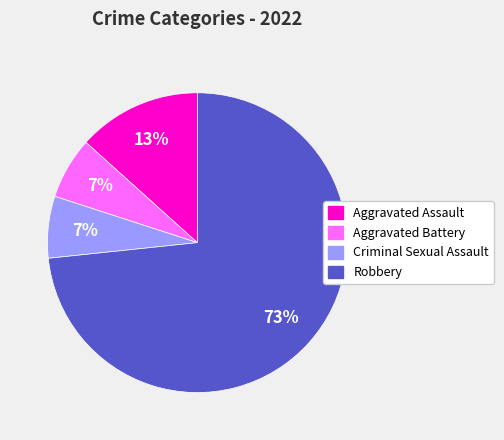

What percentage is the Criminal Sexual Assault slice, to the nearest percent?

7%